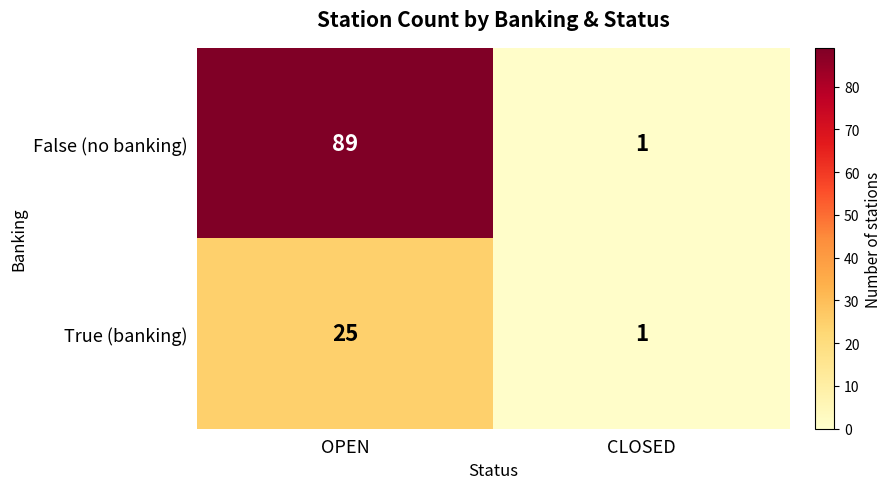

Is it true that False (no banking) equals 1 at CLOSED?

True